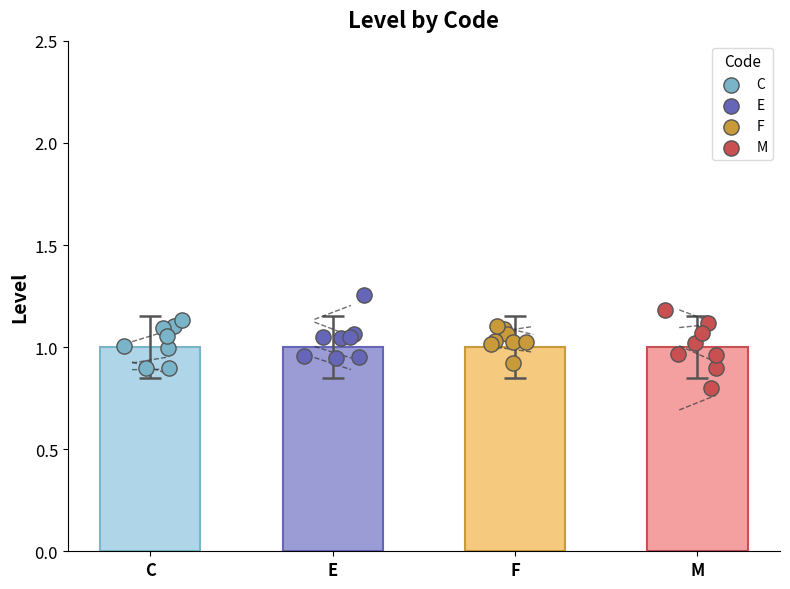

What are all the series names shown in the legend?

C, E, F, M